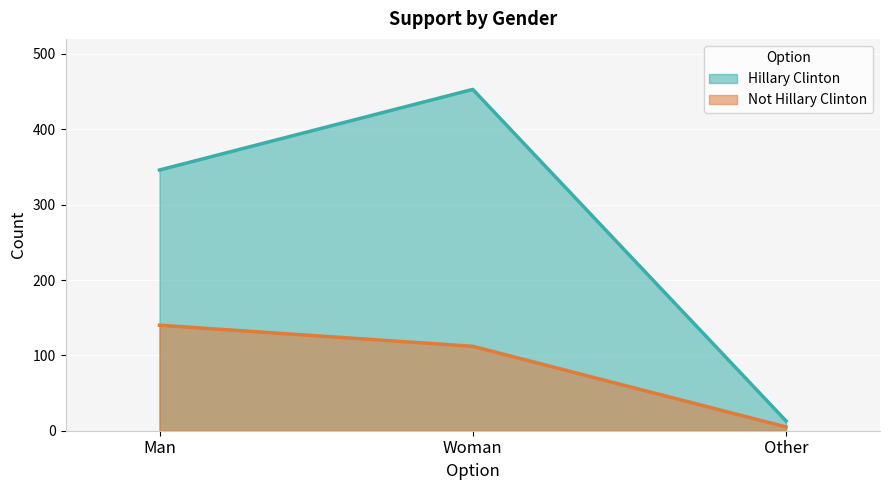

What is the average value of the Hillary Clinton series?

271